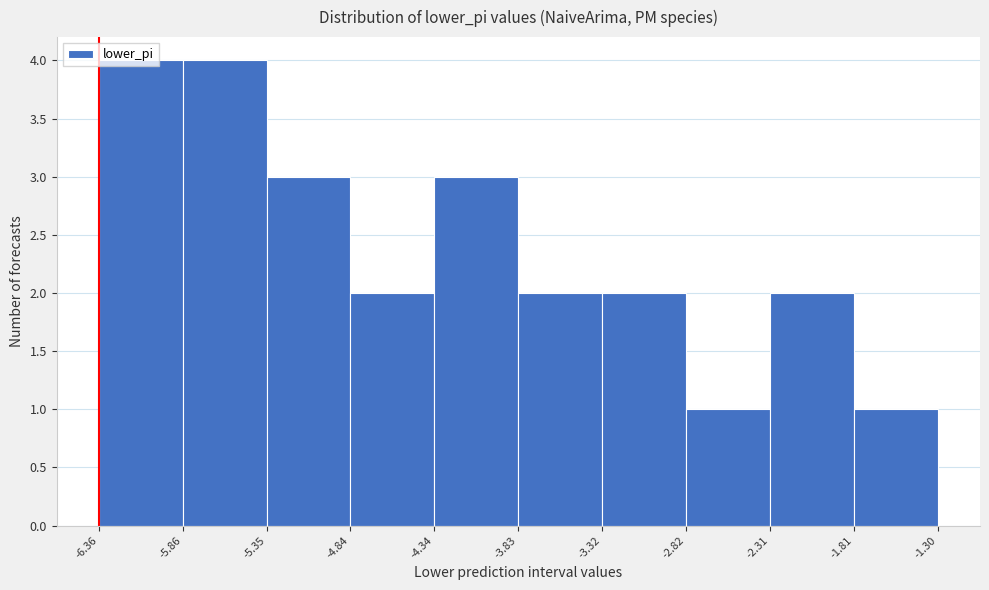

Reading left to right, transcribe this chart: for each bar, give the range it covers on the x-axis and its height. The values are not printed on the chart, so give them approximately, as read against the axis.

-6.36 to -5.86: 4
-5.86 to -5.35: 4
-5.35 to -4.84: 3
-4.84 to -4.34: 2
-4.34 to -3.83: 3
-3.83 to -3.32: 2
-3.32 to -2.82: 2
-2.82 to -2.31: 1
-2.31 to -1.81: 2
-1.81 to -1.30: 1